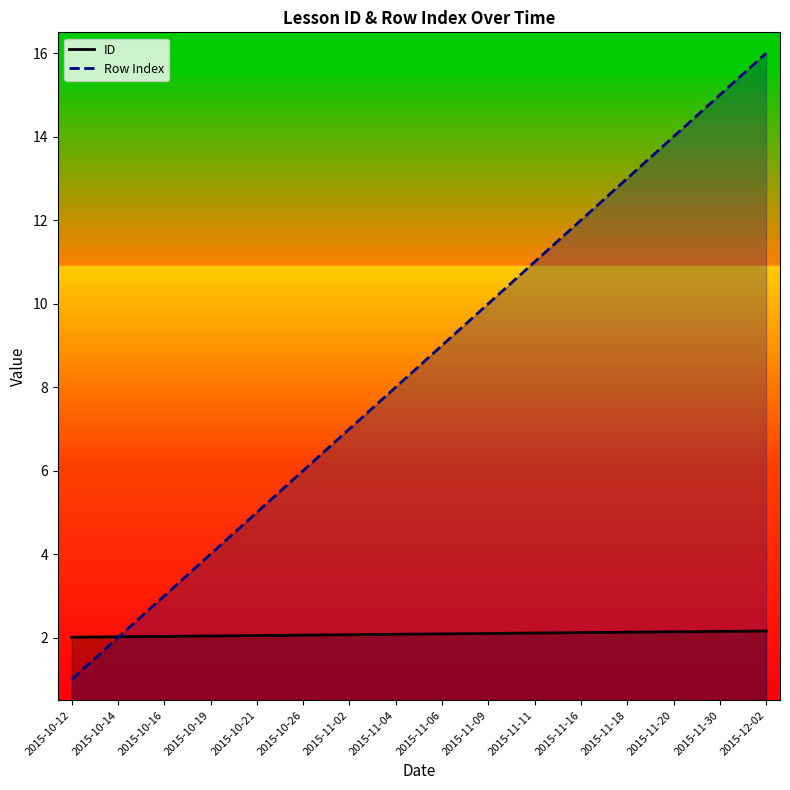

List the labels in order of ID value, smallest first.

2015-10-12, 2015-10-14, 2015-10-16, 2015-10-19, 2015-10-21, 2015-10-26, 2015-11-02, 2015-11-04, 2015-11-06, 2015-11-09, 2015-11-11, 2015-11-16, 2015-11-18, 2015-11-20, 2015-11-30, 2015-12-02